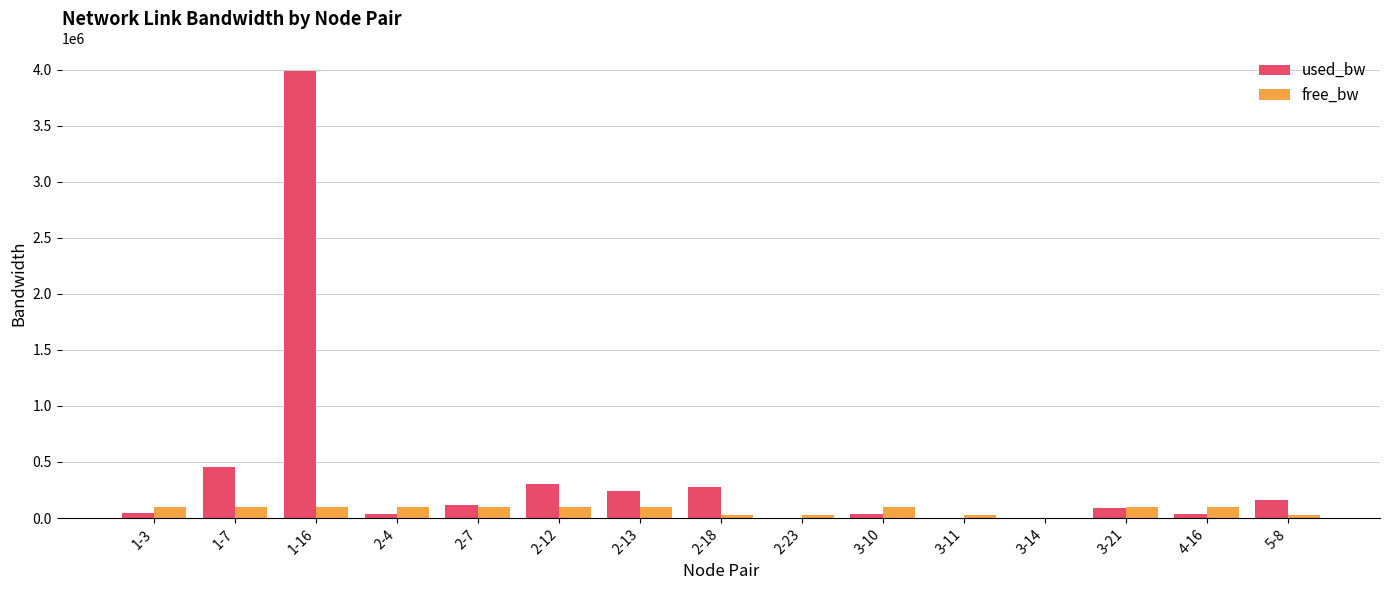

What is the sum of the used_bw values at 1-7 and 2-7?

565233.9